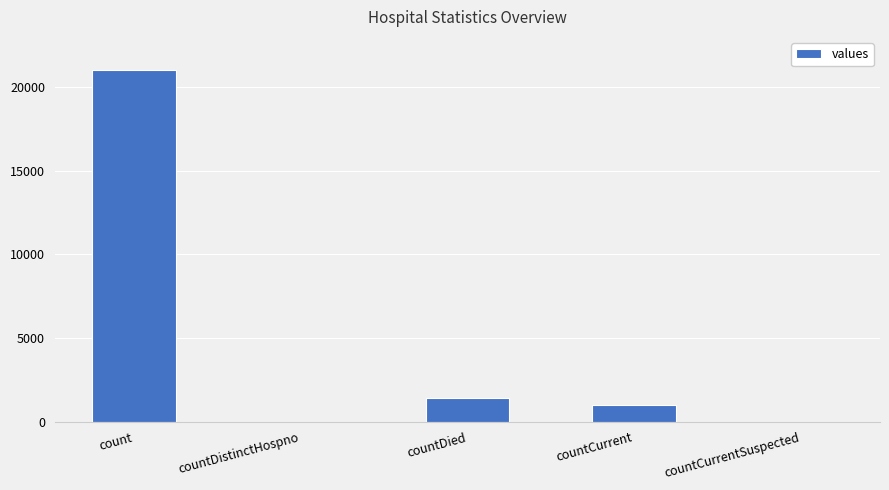

What is the difference between the values at countDied and countCurrentSuspected?

1405